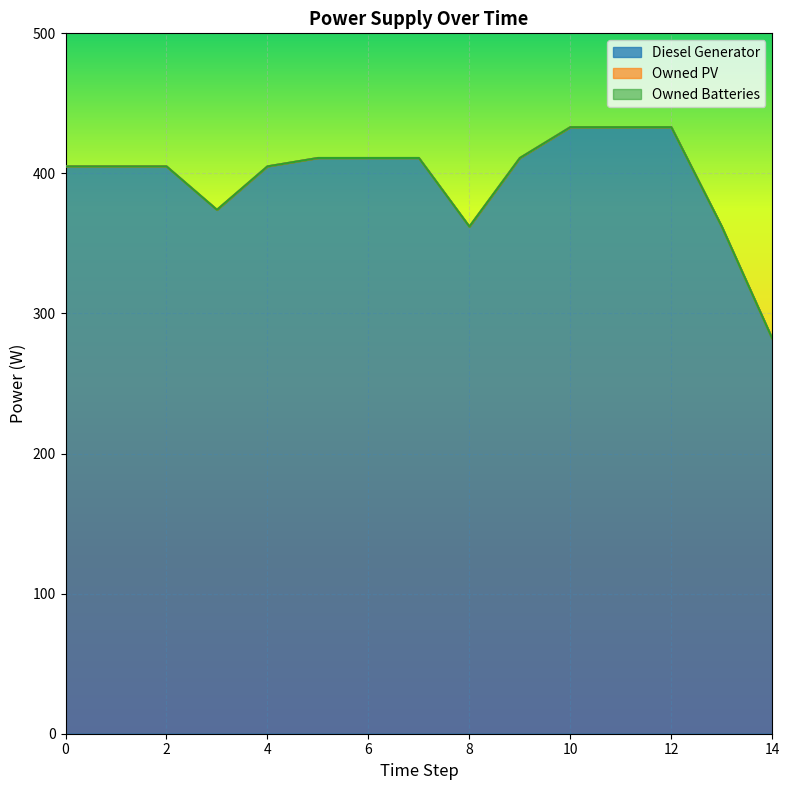

Is the value of Diesel Generator at 4 greater than the value of Owned PV at 6?

Yes